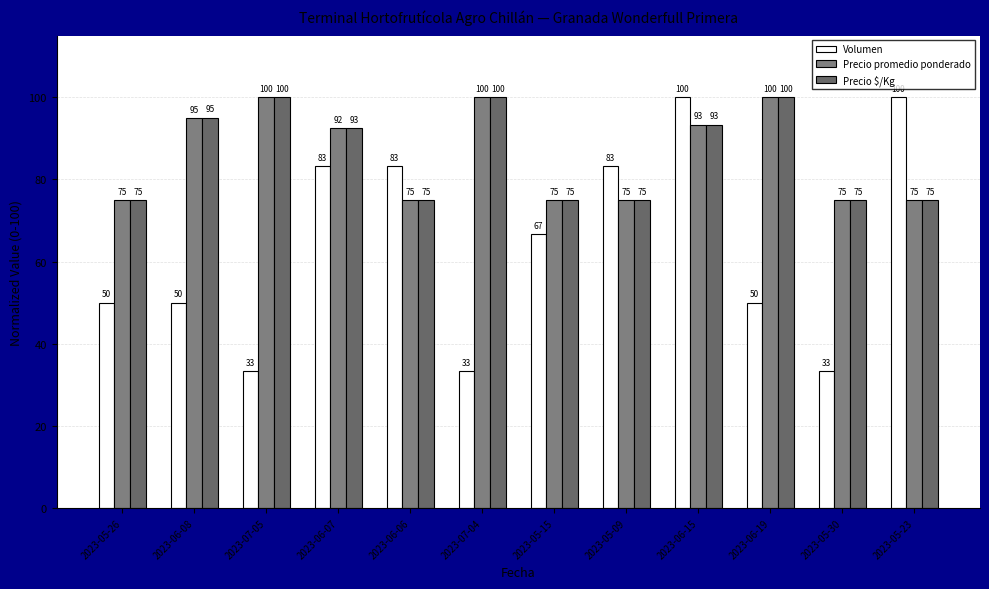

The Precio promedio ponderado series shows 158.5 at 2023-07-05. True or false?

False